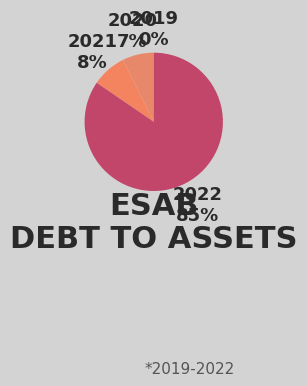

True or false: 2021 accounts for 8% of the total.

True